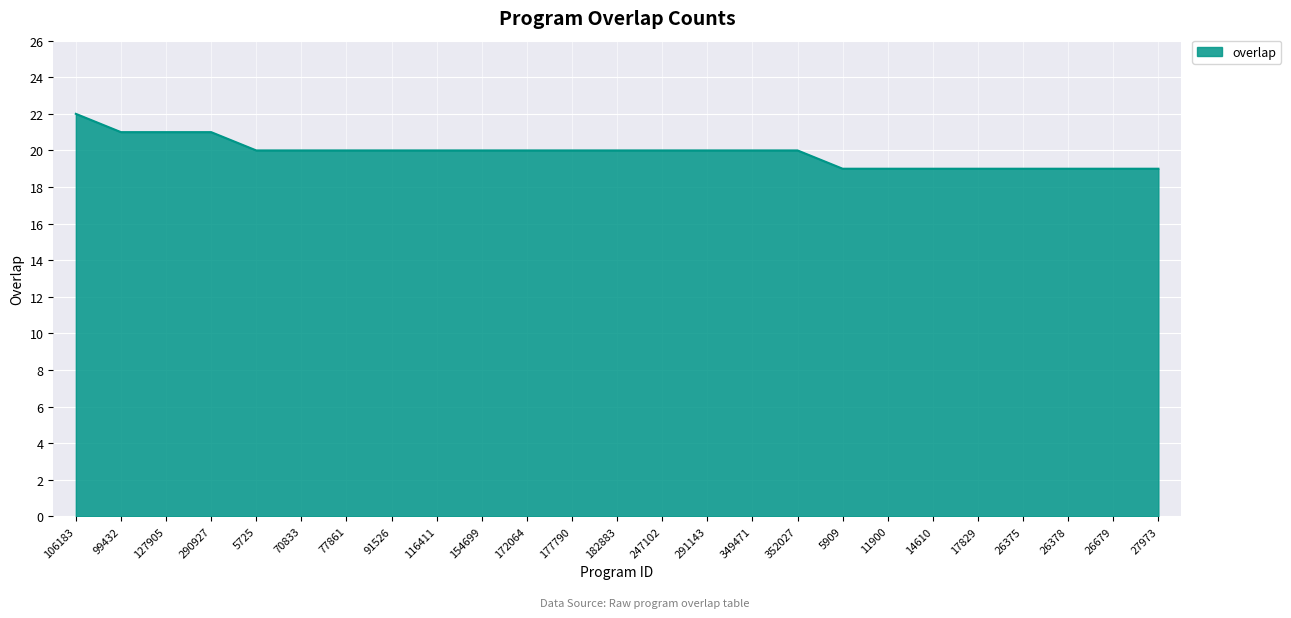

How many distinct data groups are displayed?

1